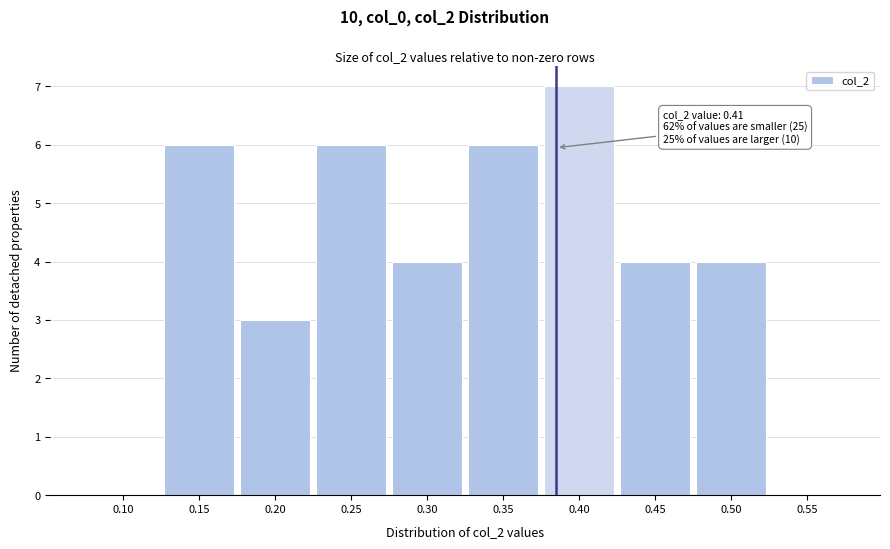

Reading left to right, list all the values displayed in this chart.

0.10=0	0.15=6	0.20=3	0.25=6	0.30=4	0.35=6	0.40=7	0.45=4	0.50=4	0.55=0